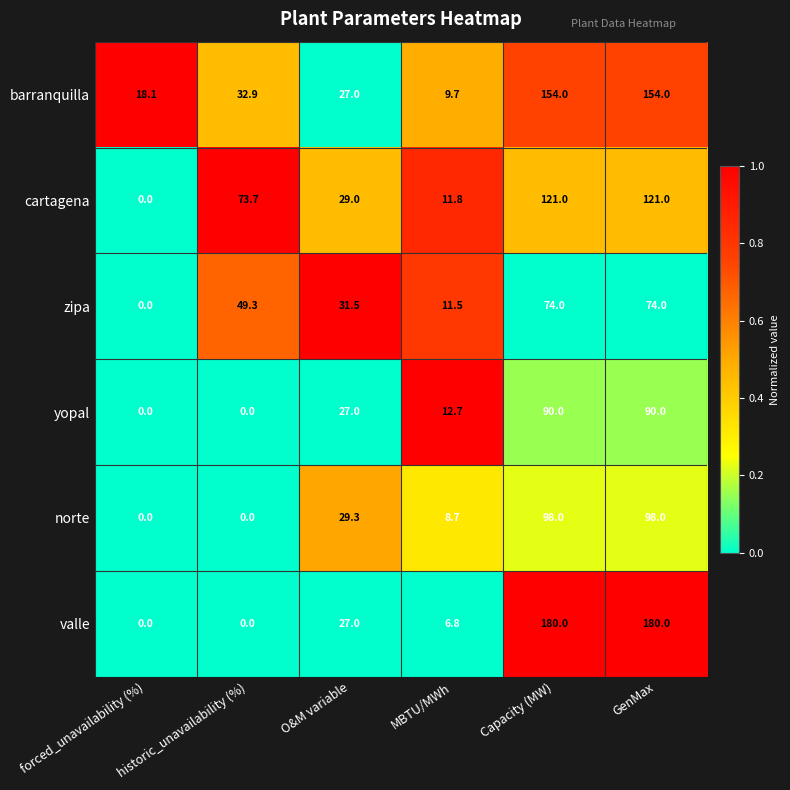

Rank the series by their maximum value, from lowest to highest.

zipa, yopal, norte, cartagena, barranquilla, valle